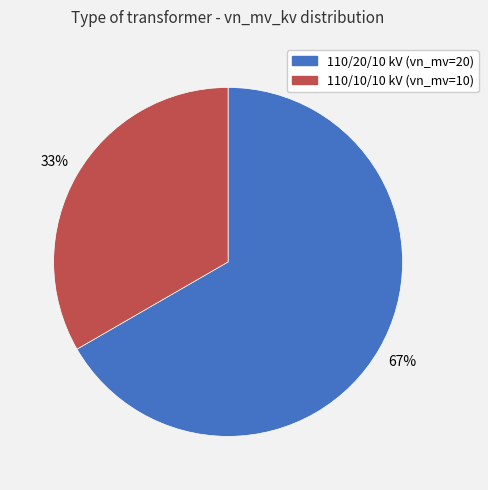

Is it true that 110/20/10 kV (vn_mv=20) is 67% of the pie?

True